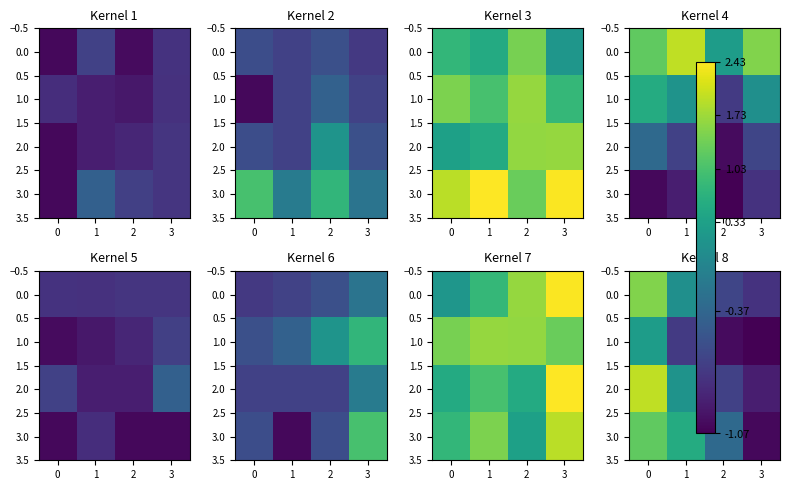

How many values in 3.0 are above zero?

2